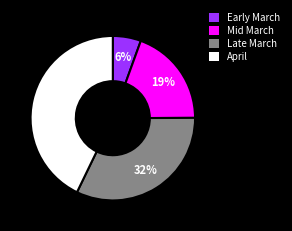

Which slice is the largest?

April